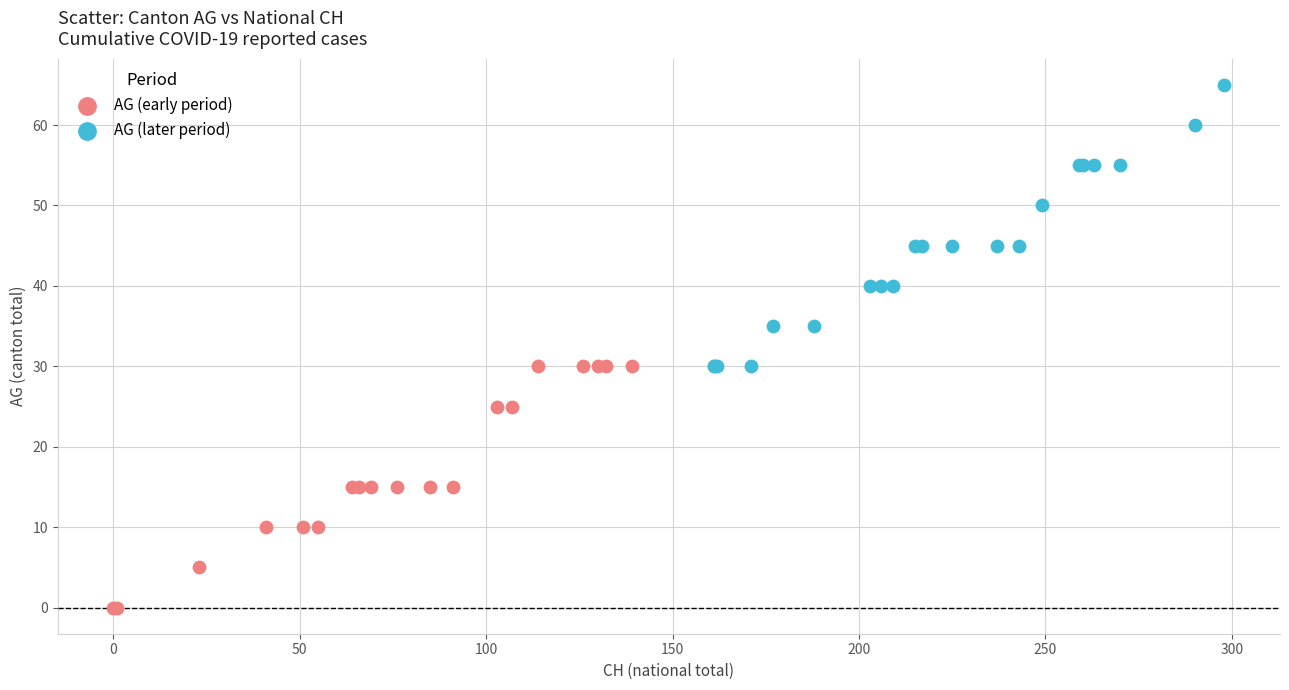

Which series contains the lowest Y value?

AG (early period)